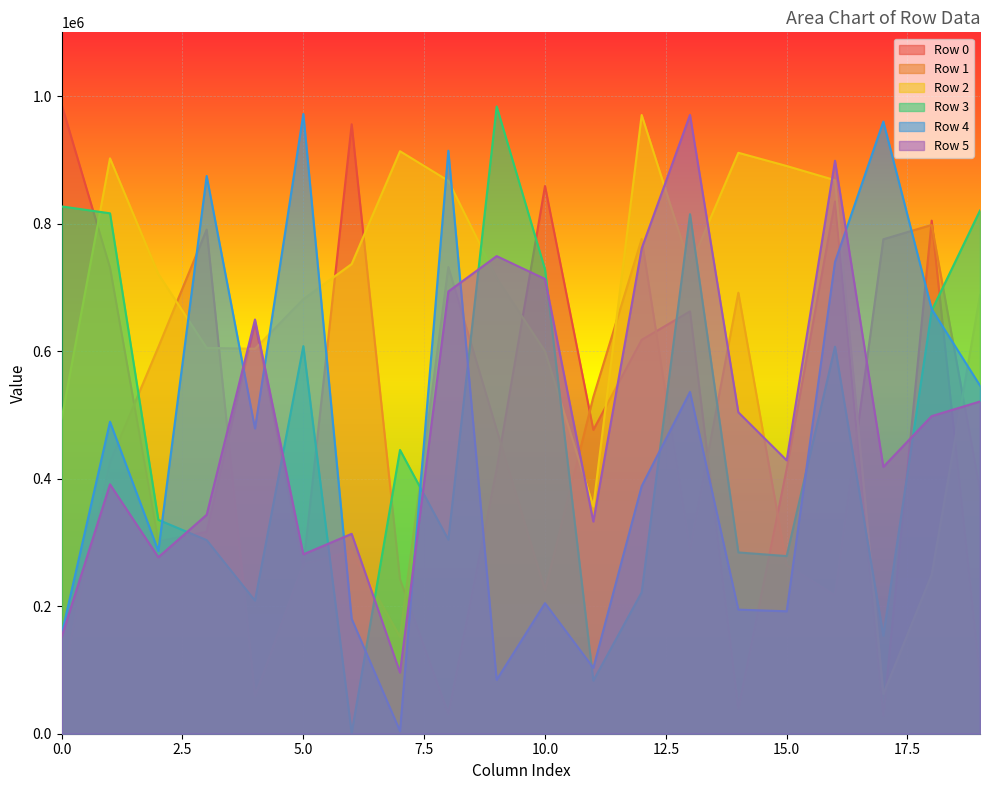

What is the value of the Row 3 point at the 7th from the left?

972